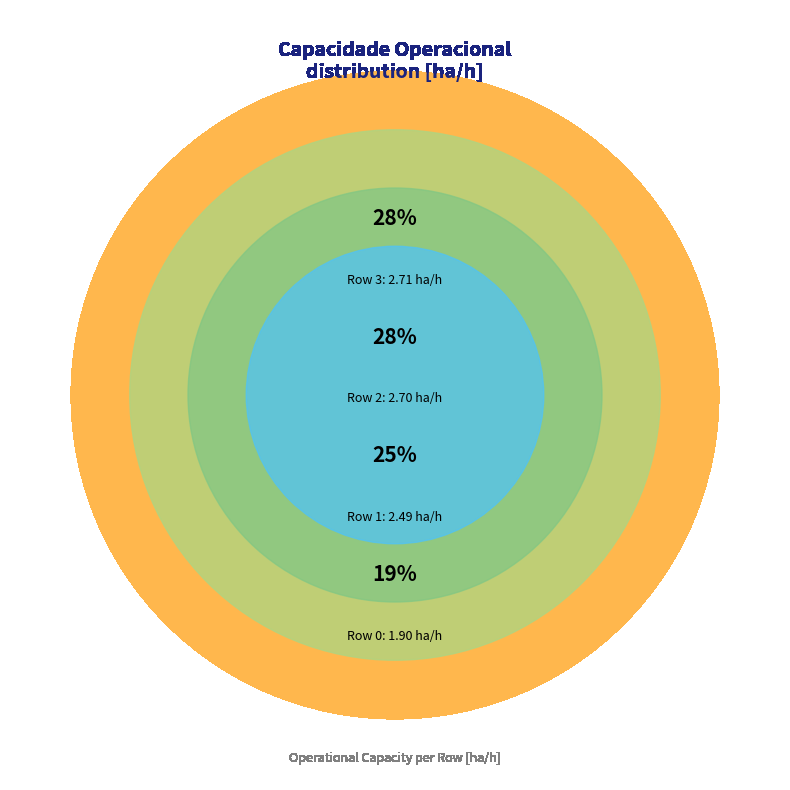

Count the number of slices in the pie.

4